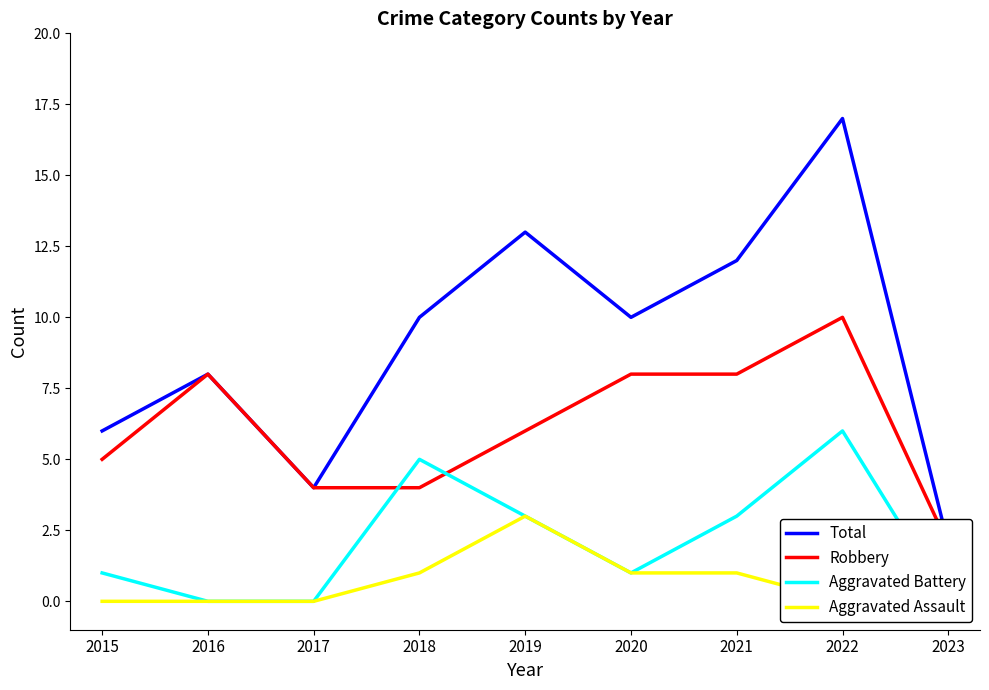

What is the highest value of the Robbery series?

10